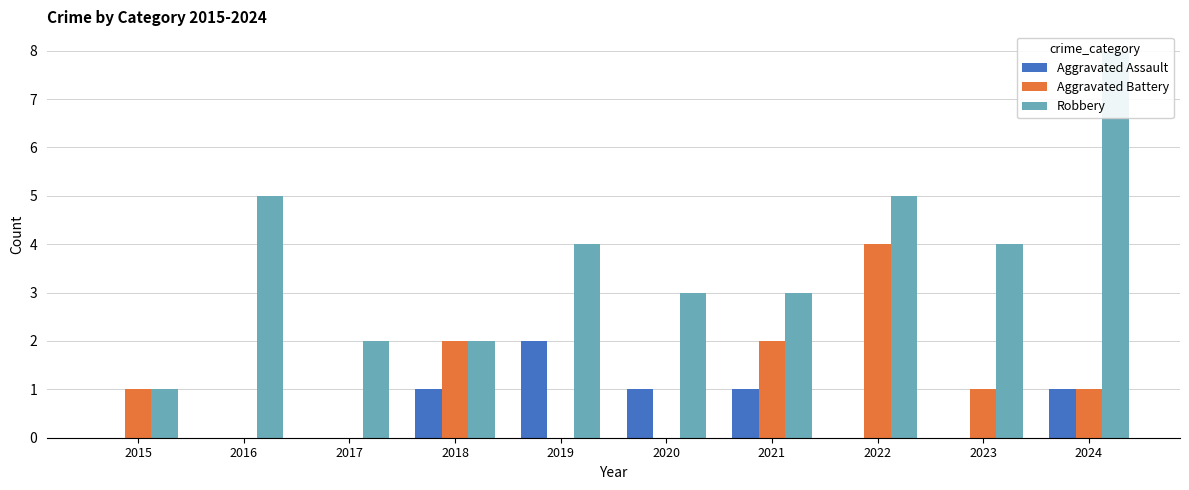

Which has a higher value, 2020 or 2023?

2020